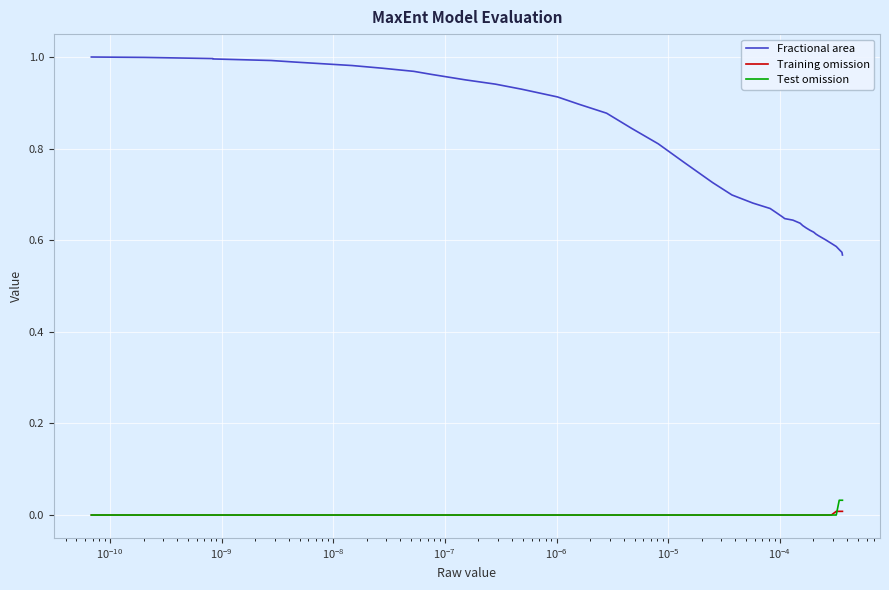

What is the difference between the maximum and minimum values in the Fractional area series?

0.4